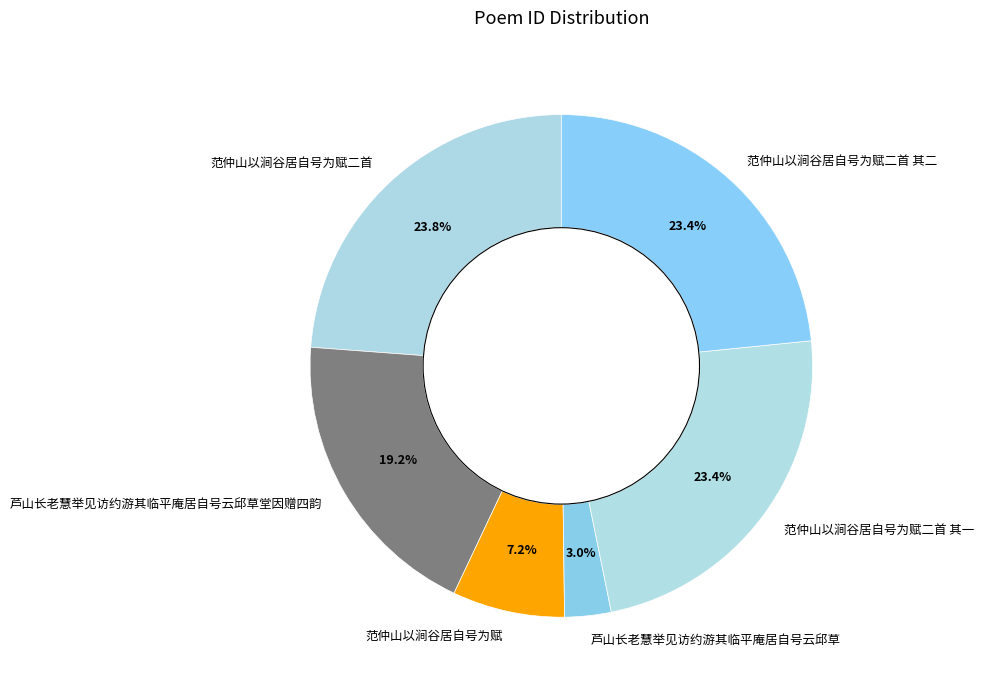

Is 芦山长老慧举见访约游其临平庵居自号云邱草堂因赠四韵 the majority of the pie?

No